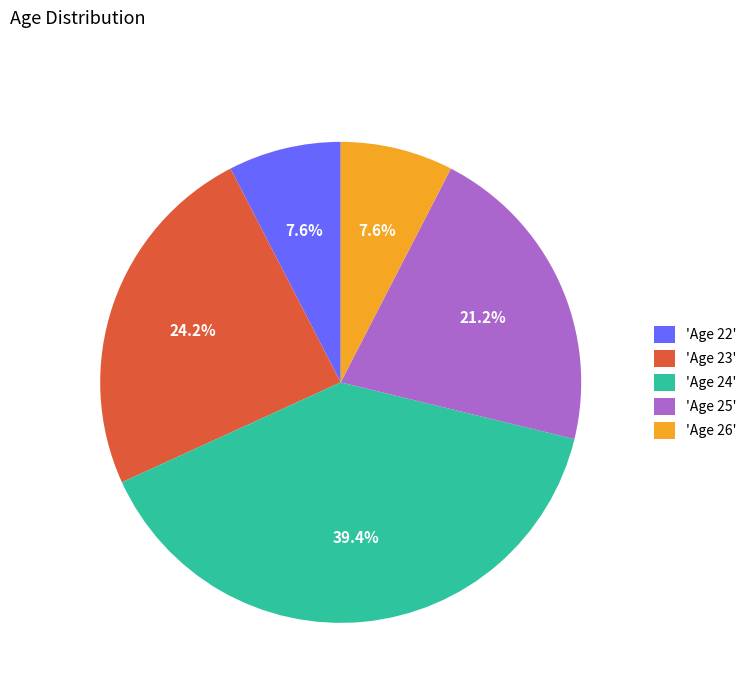

Is there any slice that represents more than half of the pie?

No